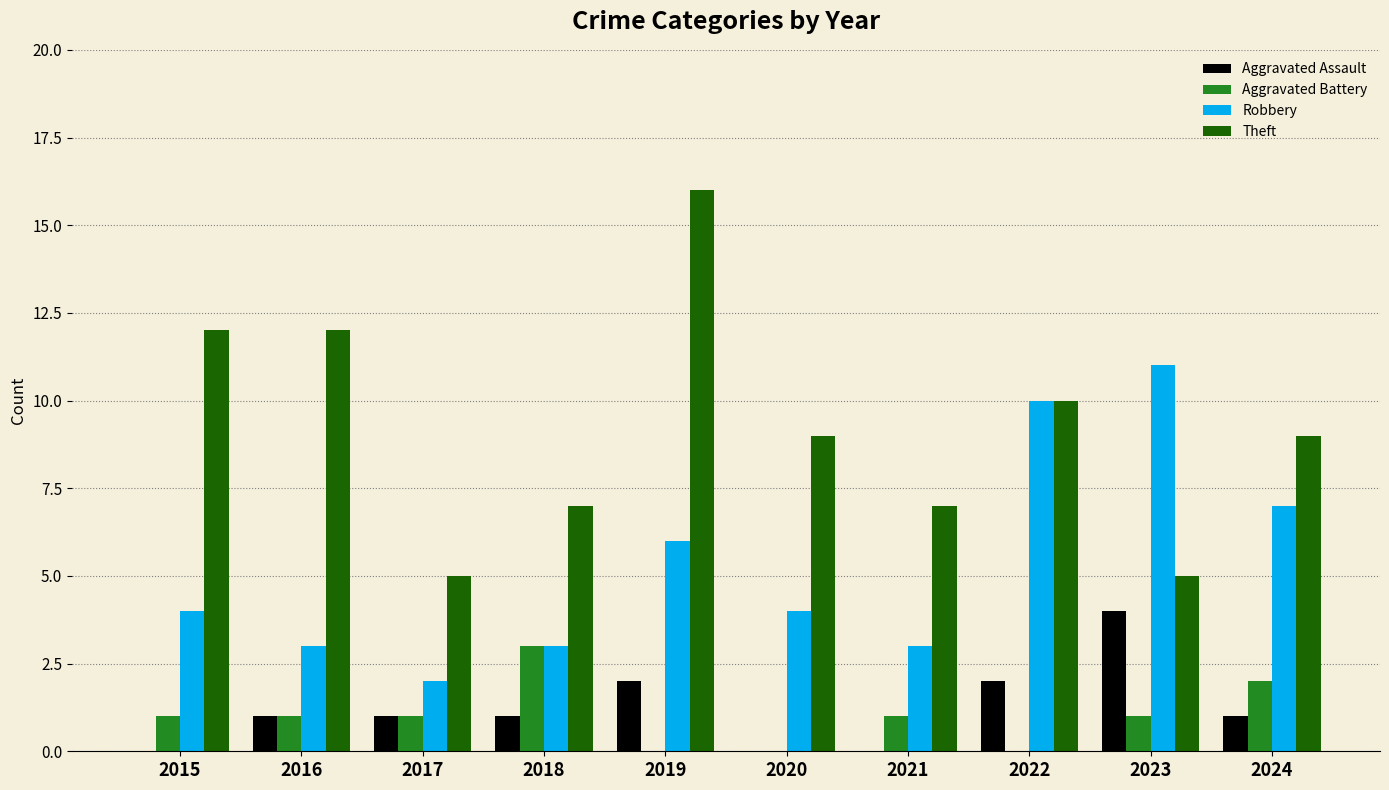

How many distinct data groups are displayed?

4